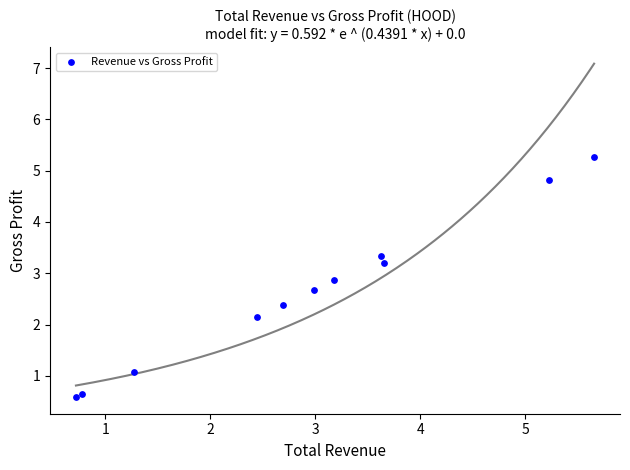

What Y value in the scatter plot is closest to 2?

2.2